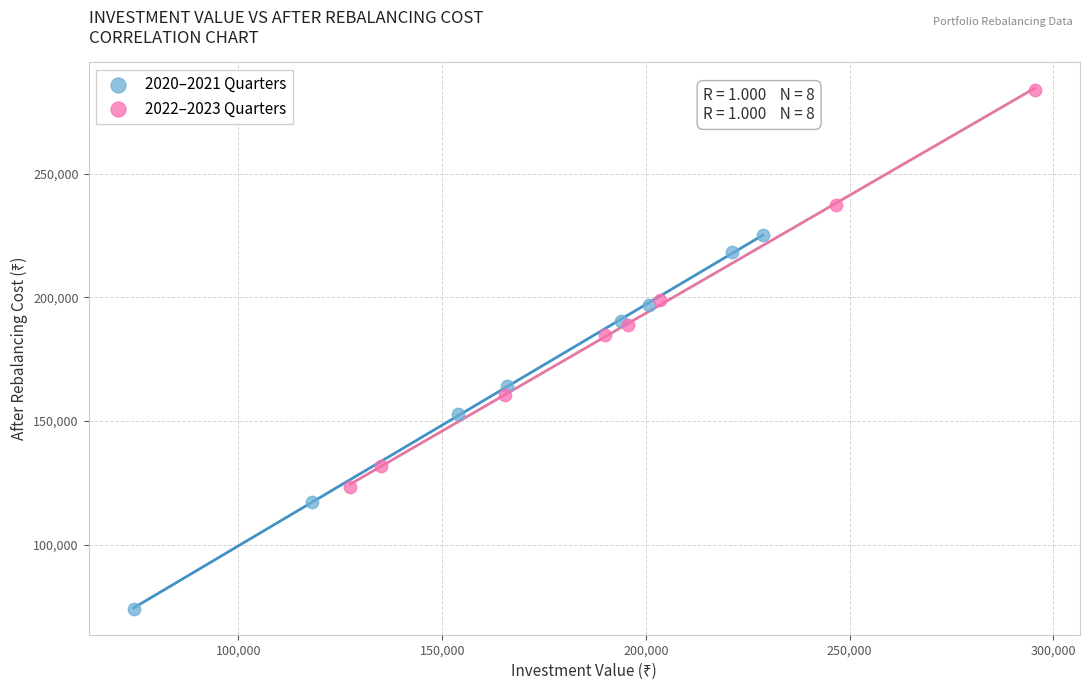

What are all the series names shown in the legend?

2020–2021 Quarters, 2022–2023 Quarters